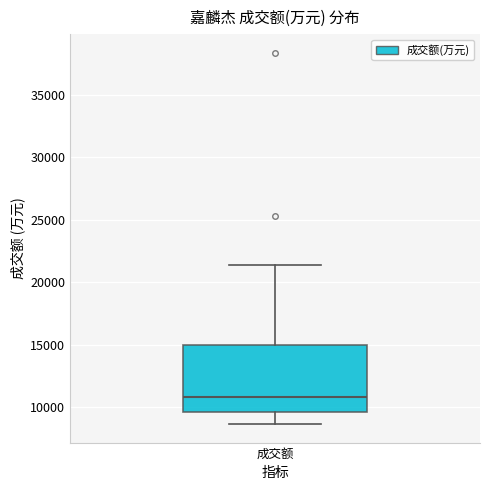

Where does the median line of the box for 成交额 sit on the y-axis? The values are not printed on the chart, so give them approximately, as read against the axis.

11000